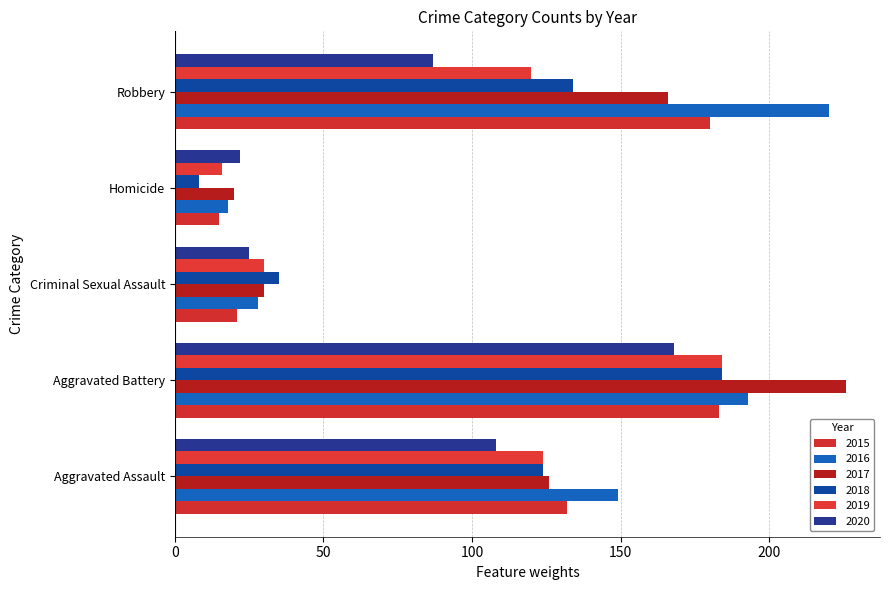

What are all the series names shown in the legend?

2015, 2016, 2017, 2018, 2019, 2020